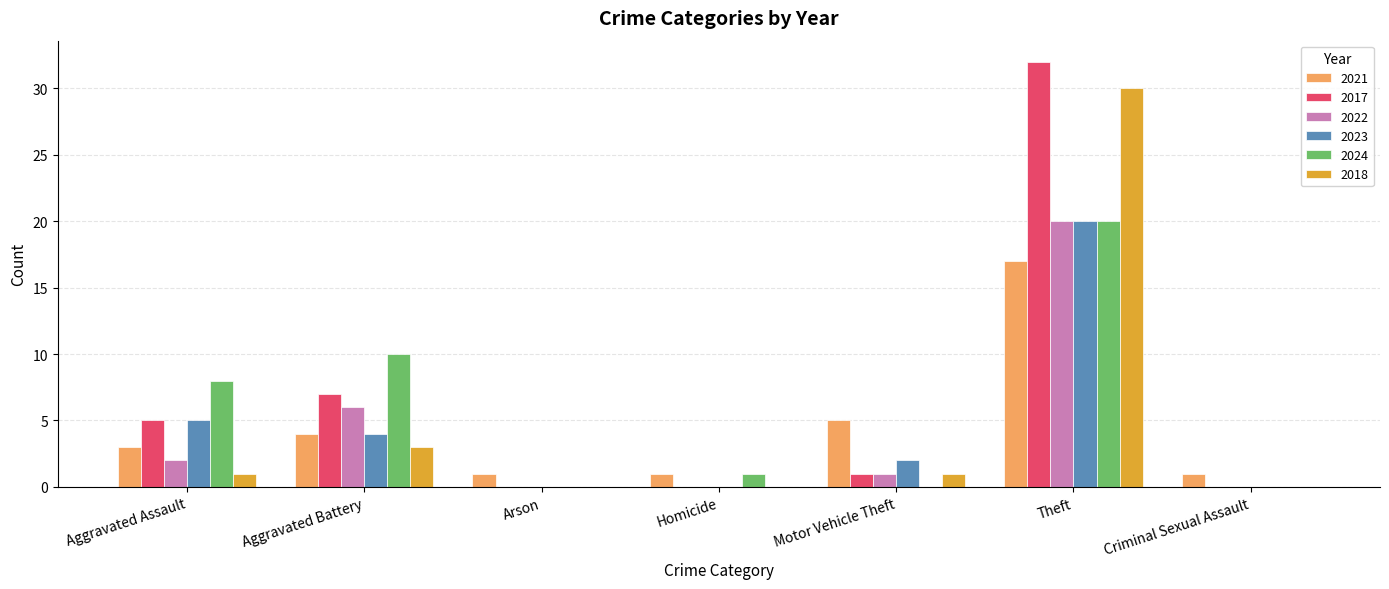

Count the number of data series in this chart.

6